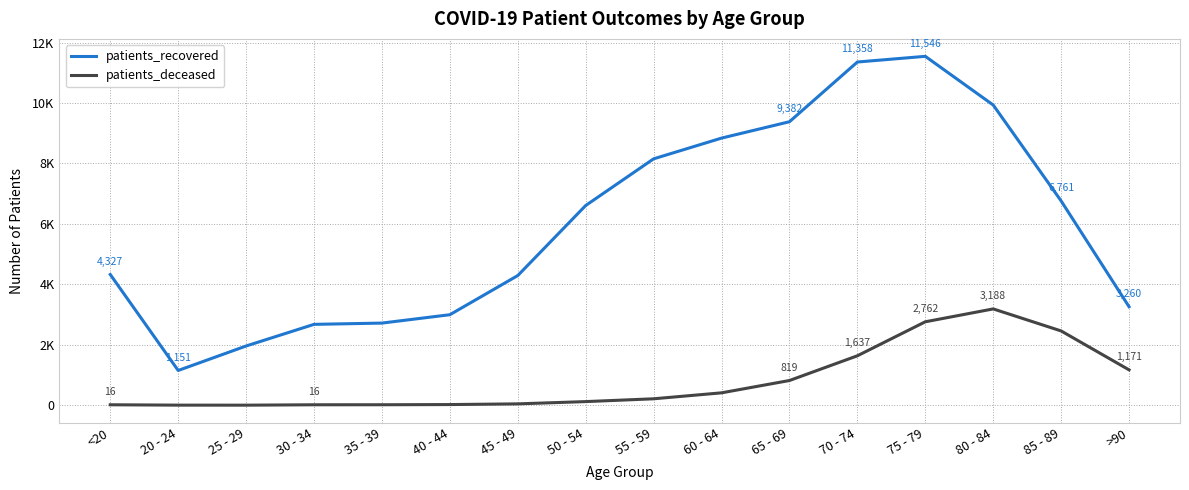

Is the value of patients_deceased at 50 - 54 greater than the value of patients_recovered at >90?

No